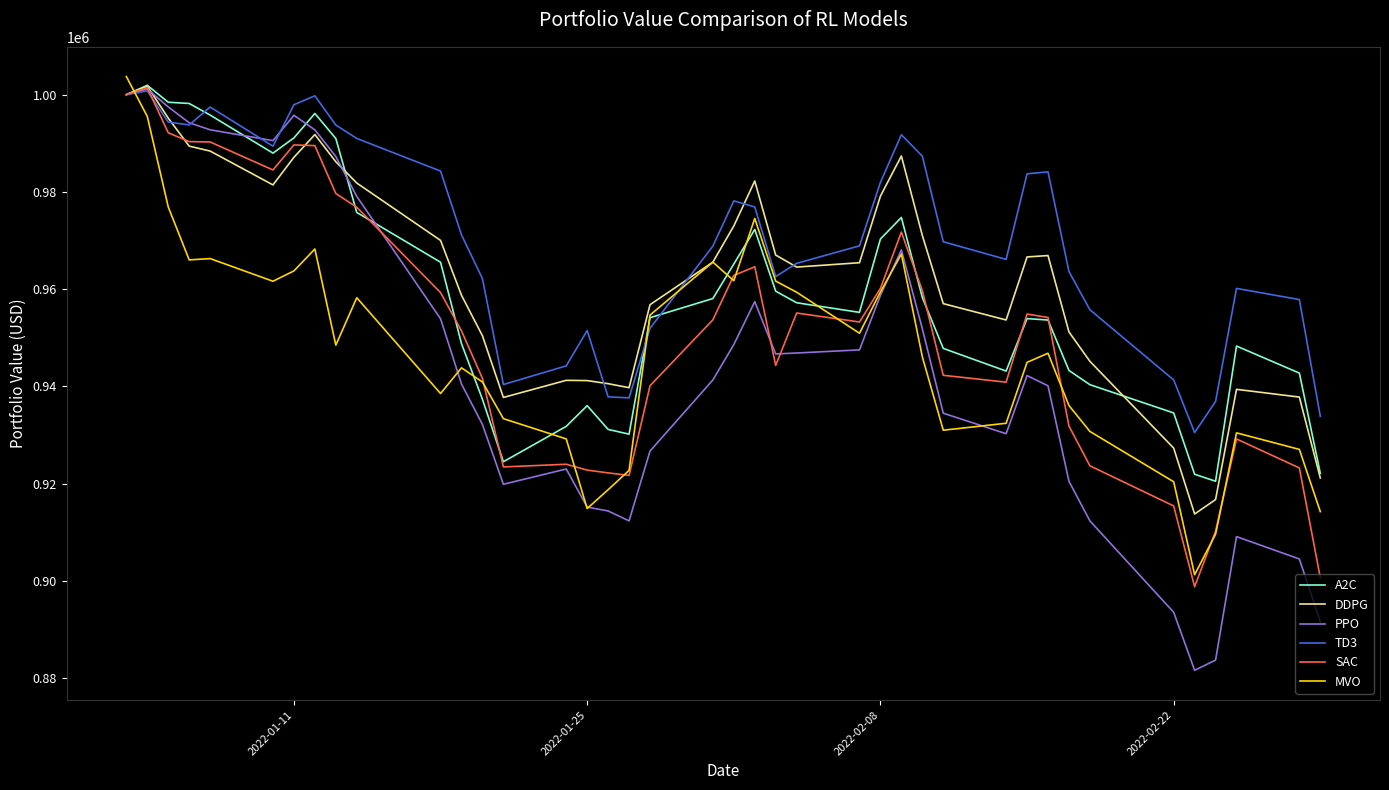

Which series has the largest range (max minus min)?

PPO